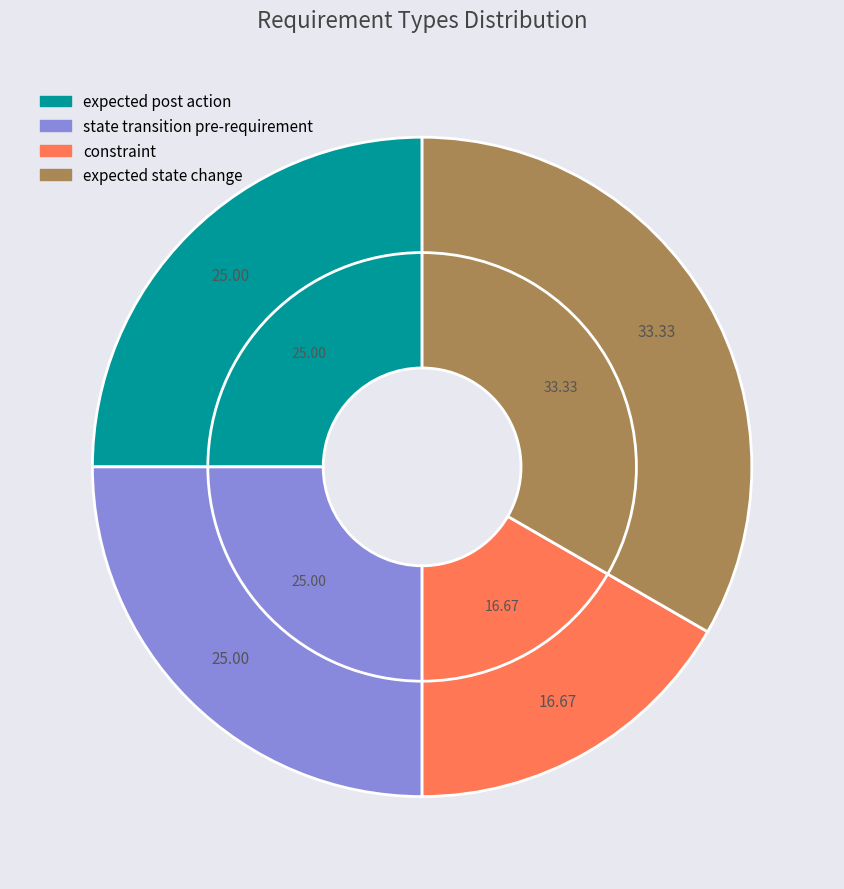

Which category has the smallest portion of the pie?

constraint